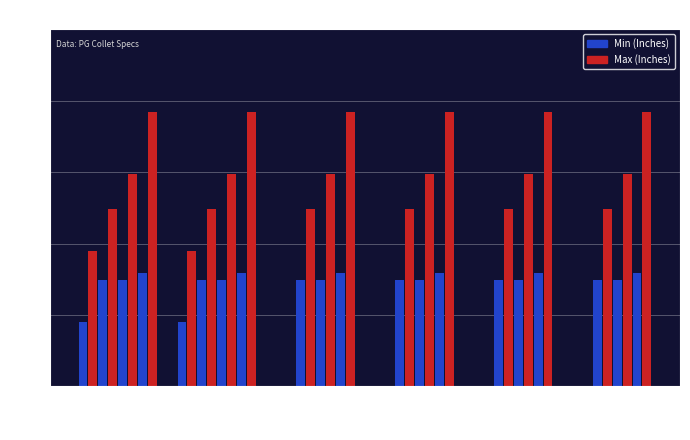

List the series in order of their peak value, lowest first.

Min, Max